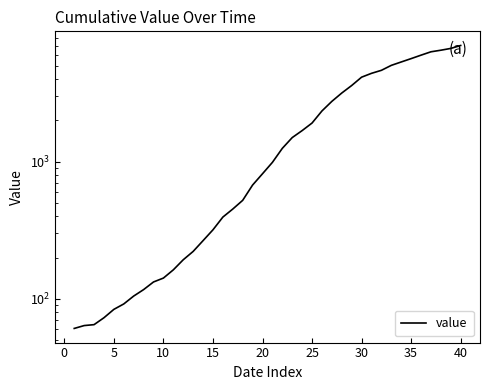

Reading left to right, transcribe all the data shown in this chart.

61	64	65	73	84	92	105	117	133	142	163	193	222	266	319	395	452	523	676	817	989	1251	1499	1685	1913	2343	2752	3165	3590	4129	4404	4632	5034	5328	5637	5974	6320	6490	6688	7026